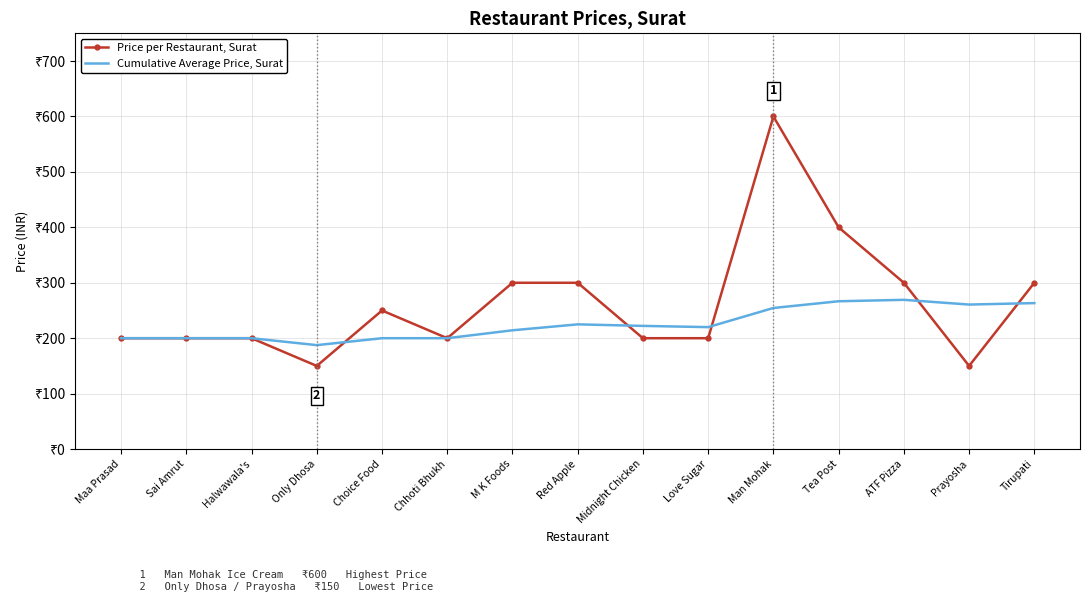

At which category does Cumulative Average Price, Surat reach its first local peak?

Red Apple